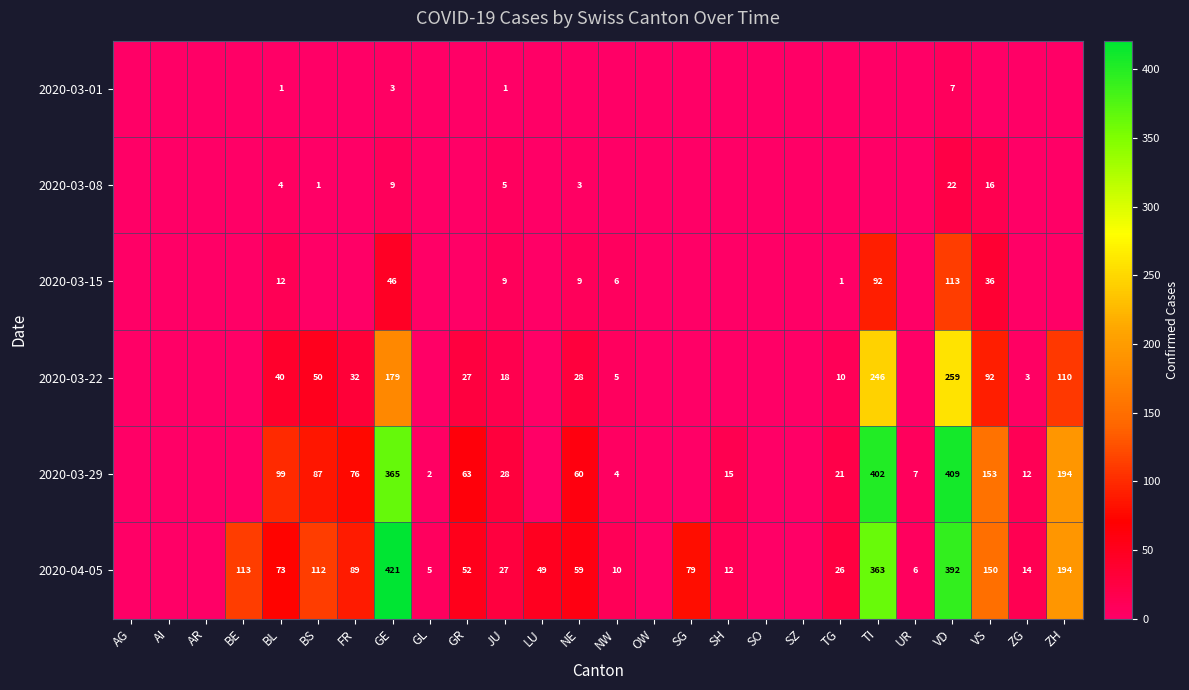

True or false: 2020-03-29 has a value of 60 at NE.

True